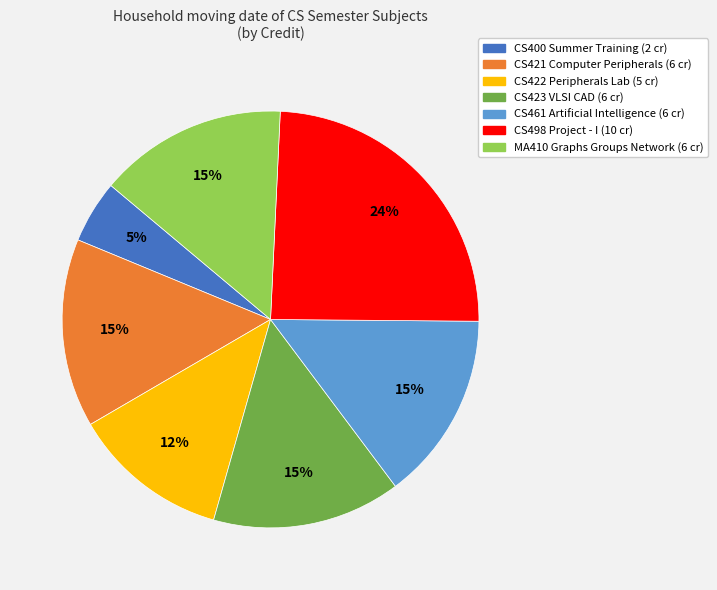

Do CS400 Summer Training and CS421 Computer Peripherals together represent more than half of the pie?

No